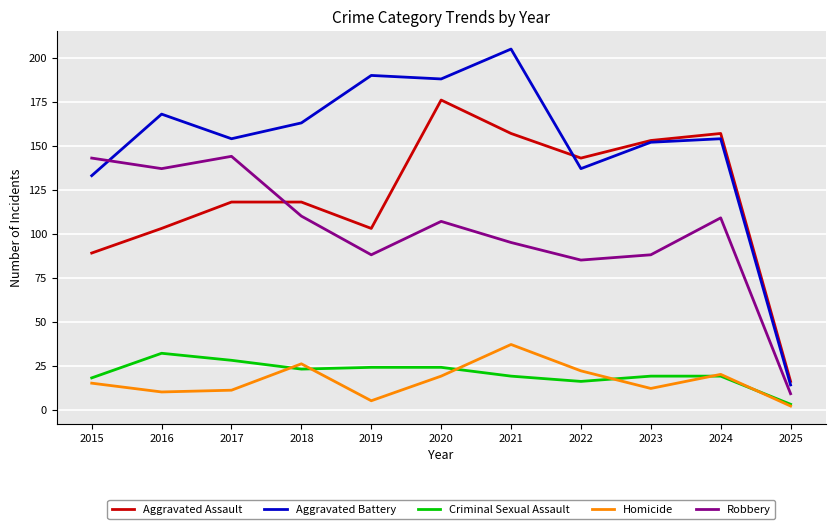

Between 2016 and 2022, which series saw the biggest shift?

Robbery